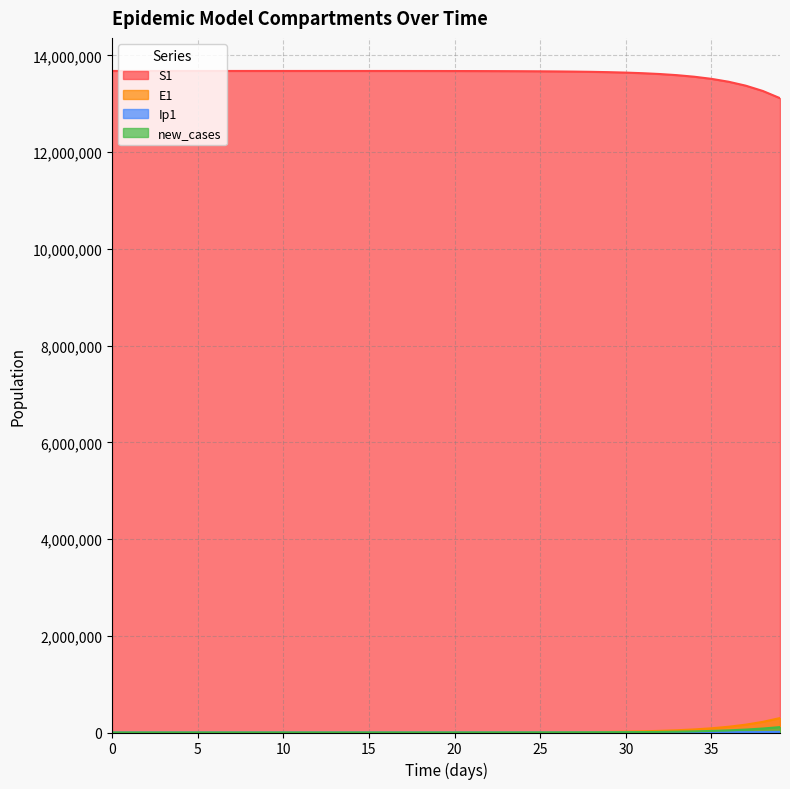

The value of new_cases at 13 is 8.6. True or false?

False